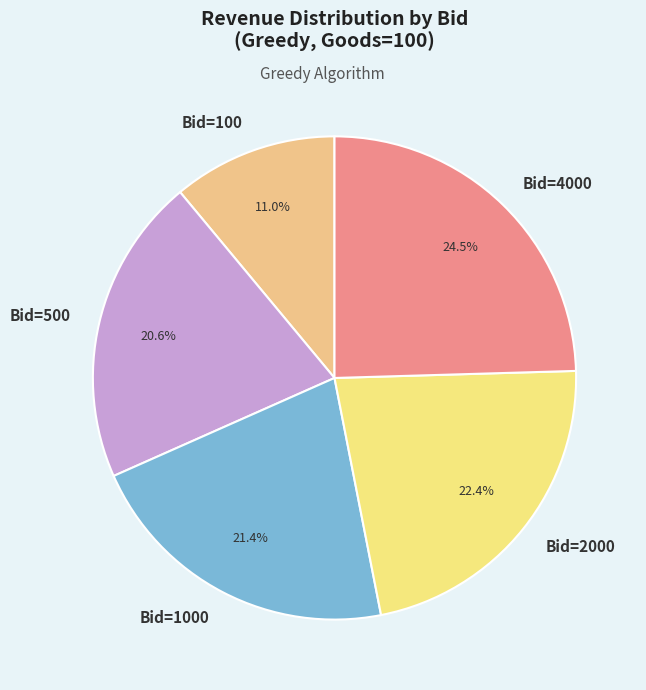

To the nearest percent, what is the combined percentage of Bid=100 and Bid=500?

32%